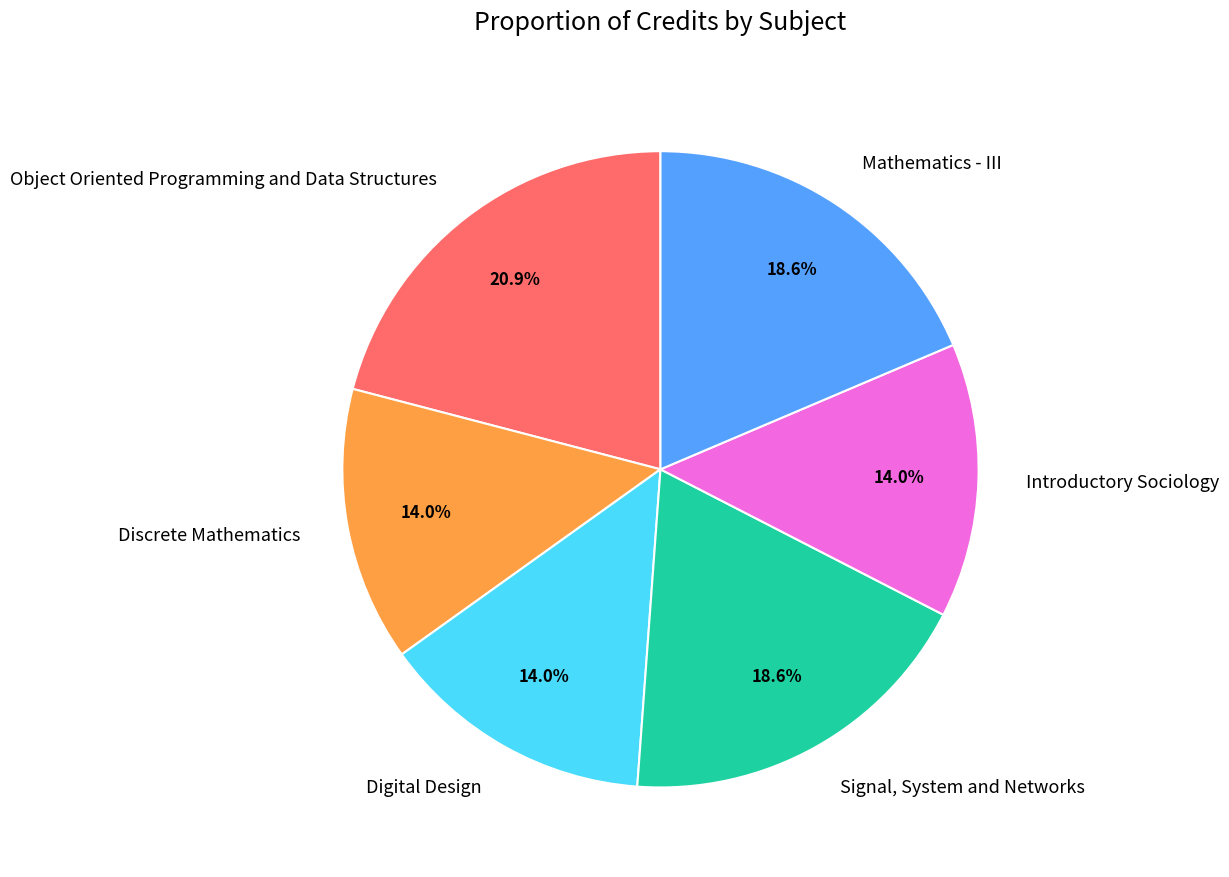

To the nearest percent, what is the combined percentage of Object Oriented Programming and Data Structures and Introductory Sociology?

35%